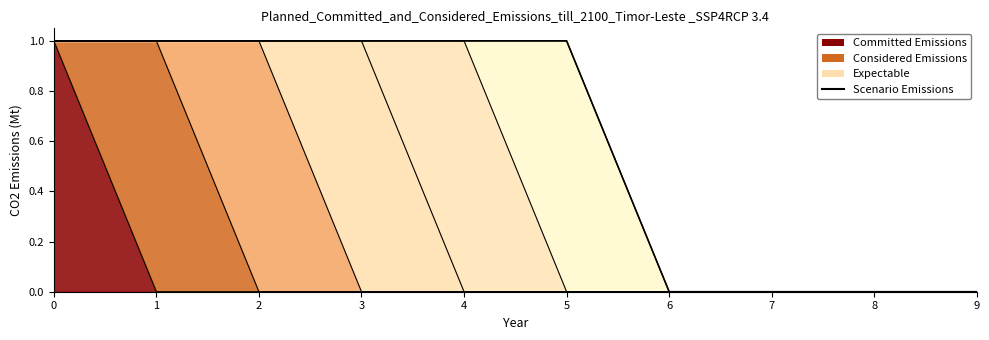

Reading right to left, extract all data points from this chart.

9=0	8=0	7=0	6=0	5=1	4=1	3=1	2=1	1=1	0=1